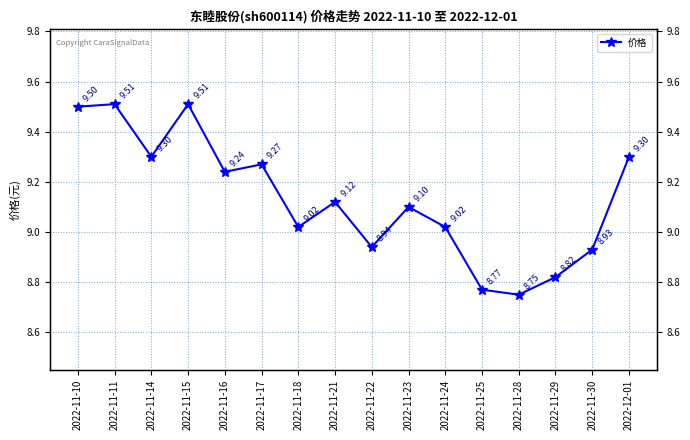

Which has a higher value, 2022-12-01 or 2022-11-16?

2022-12-01